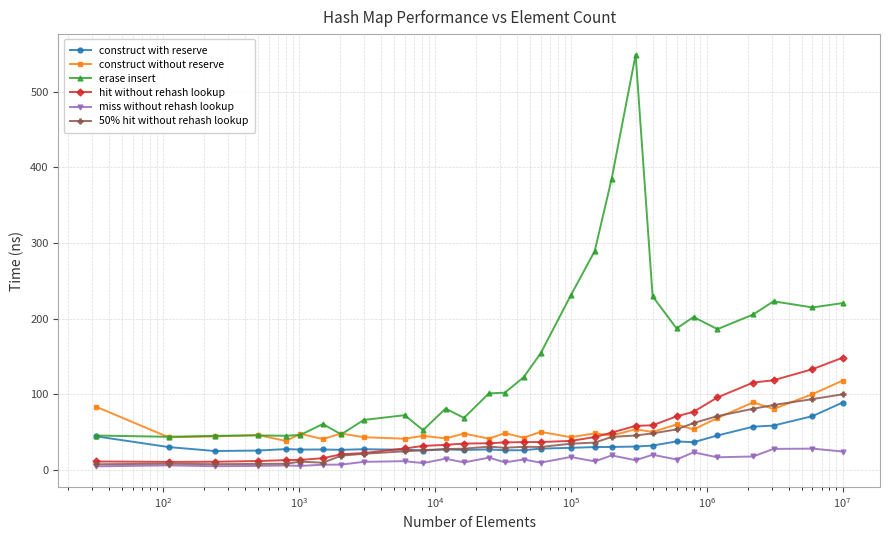

What is the difference between the maximum and minimum values in the hit without rehash lookup series?

137.7